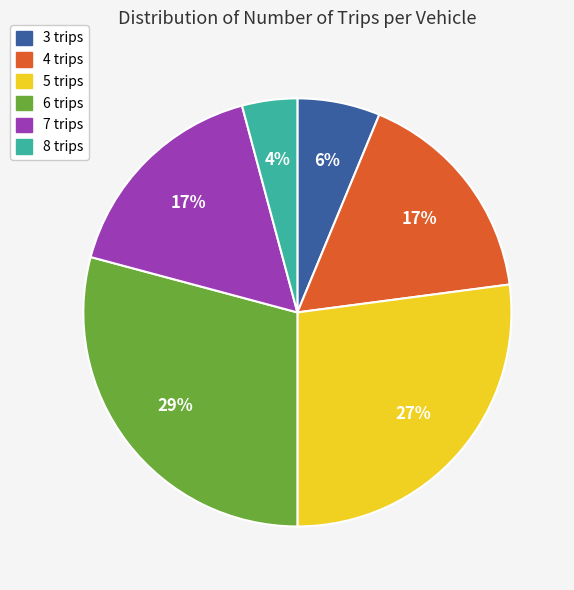

Approximately how many times larger is the value at 8 trips compared to 3 trips?

0.7